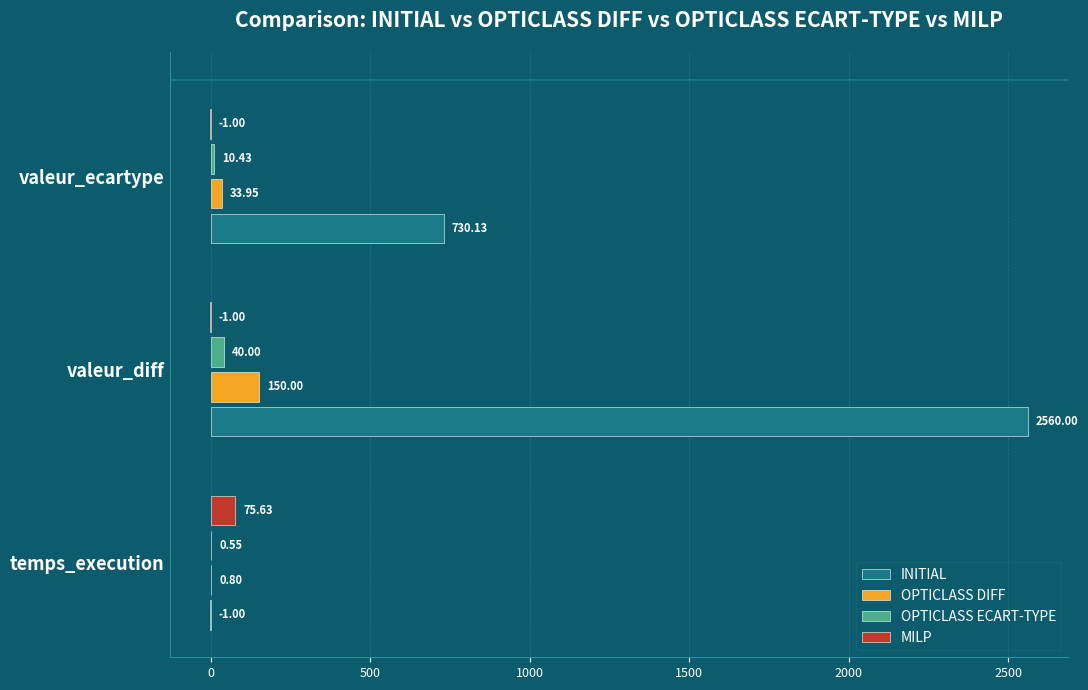

At which category is the sum across all series the highest?

valeur_diff